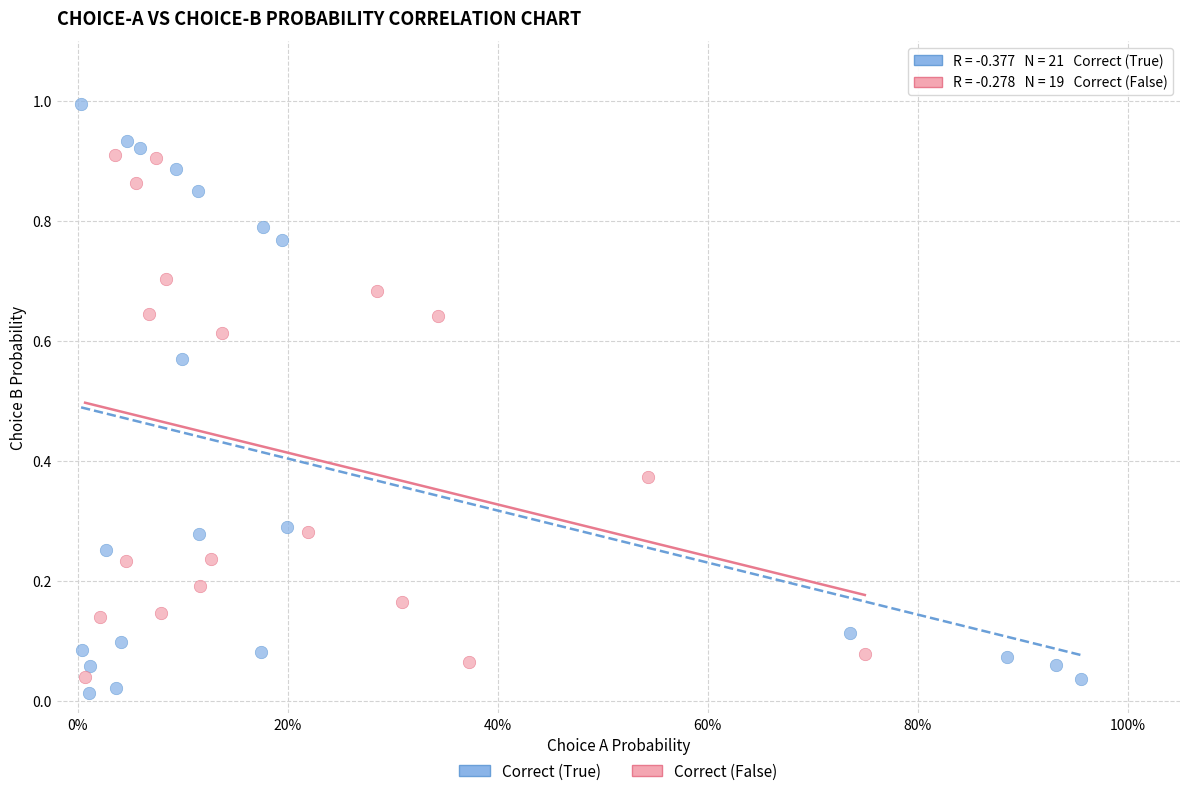

Which series has the largest Y range (max minus min)?

Correct (True)